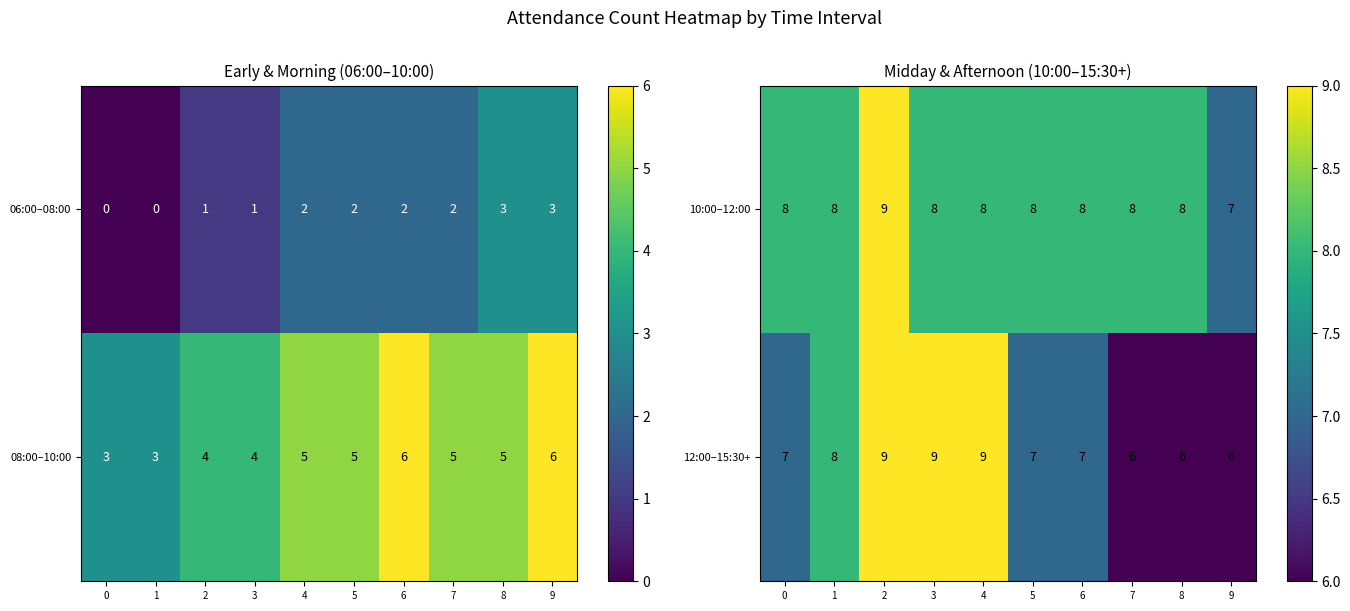

What is the difference between the highest and lowest values at 6?

1